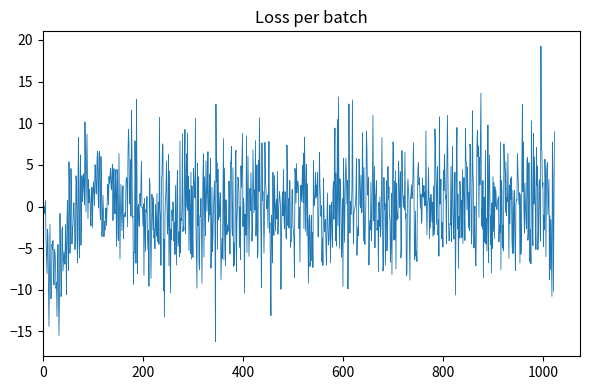

What is the difference between the maximum and minimum values?

35.5